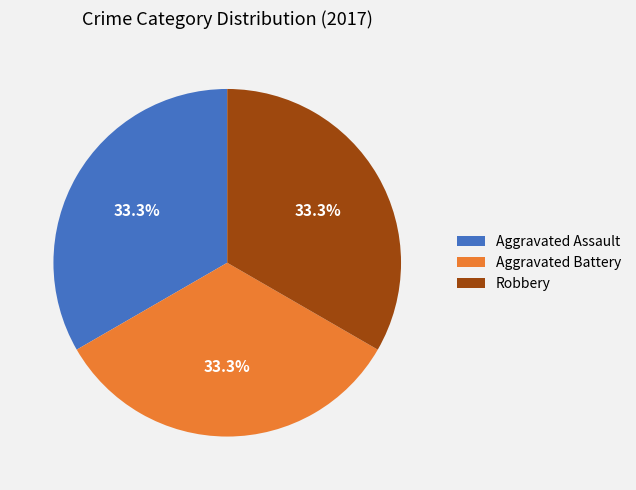

Does any single category account for the majority?

No